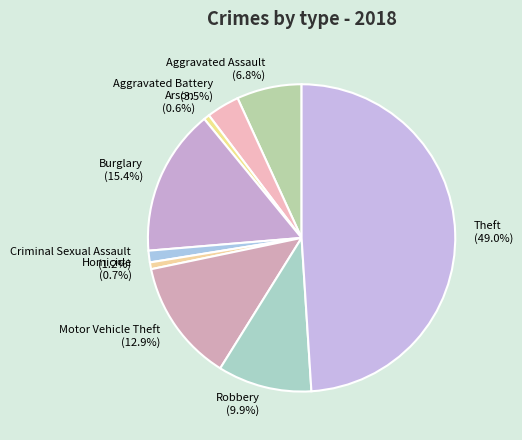

Between Aggravated Assault and Homicide, which is larger?

Aggravated Assault